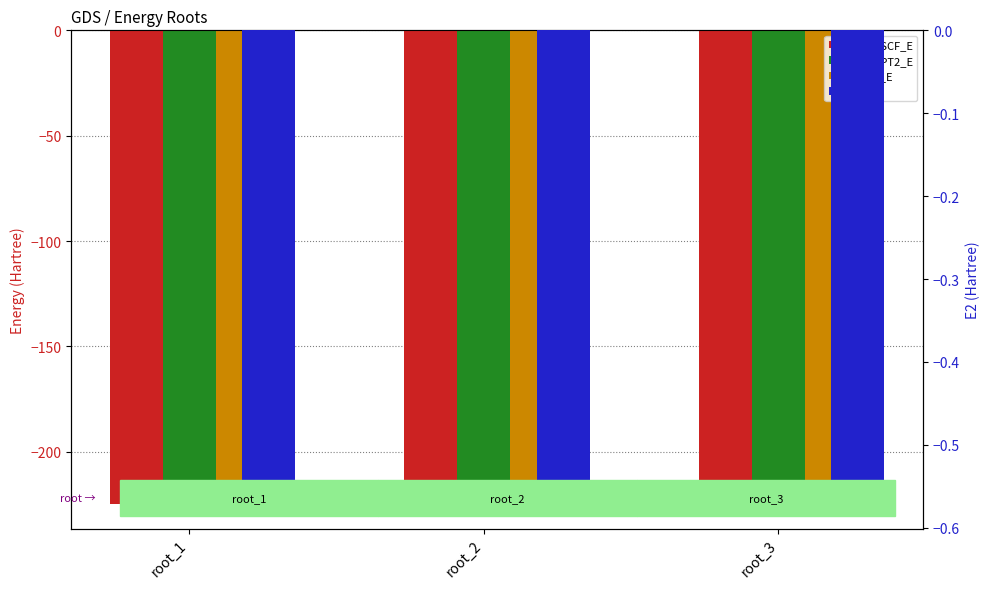

The CASPT2_E series shows -225.2 at root_3. True or false?

True